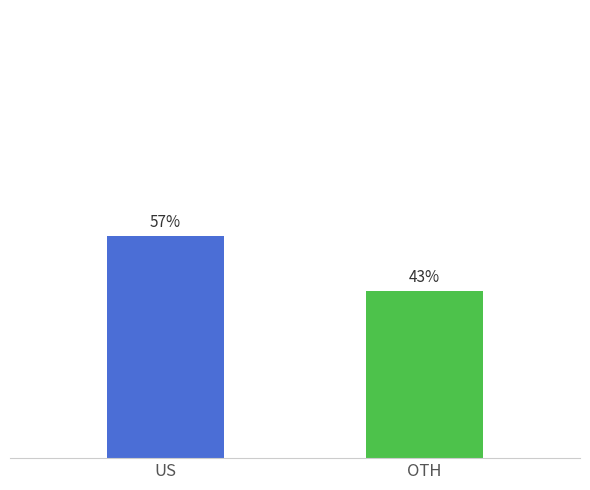

Which label corresponds to the largest value in the chart?

US